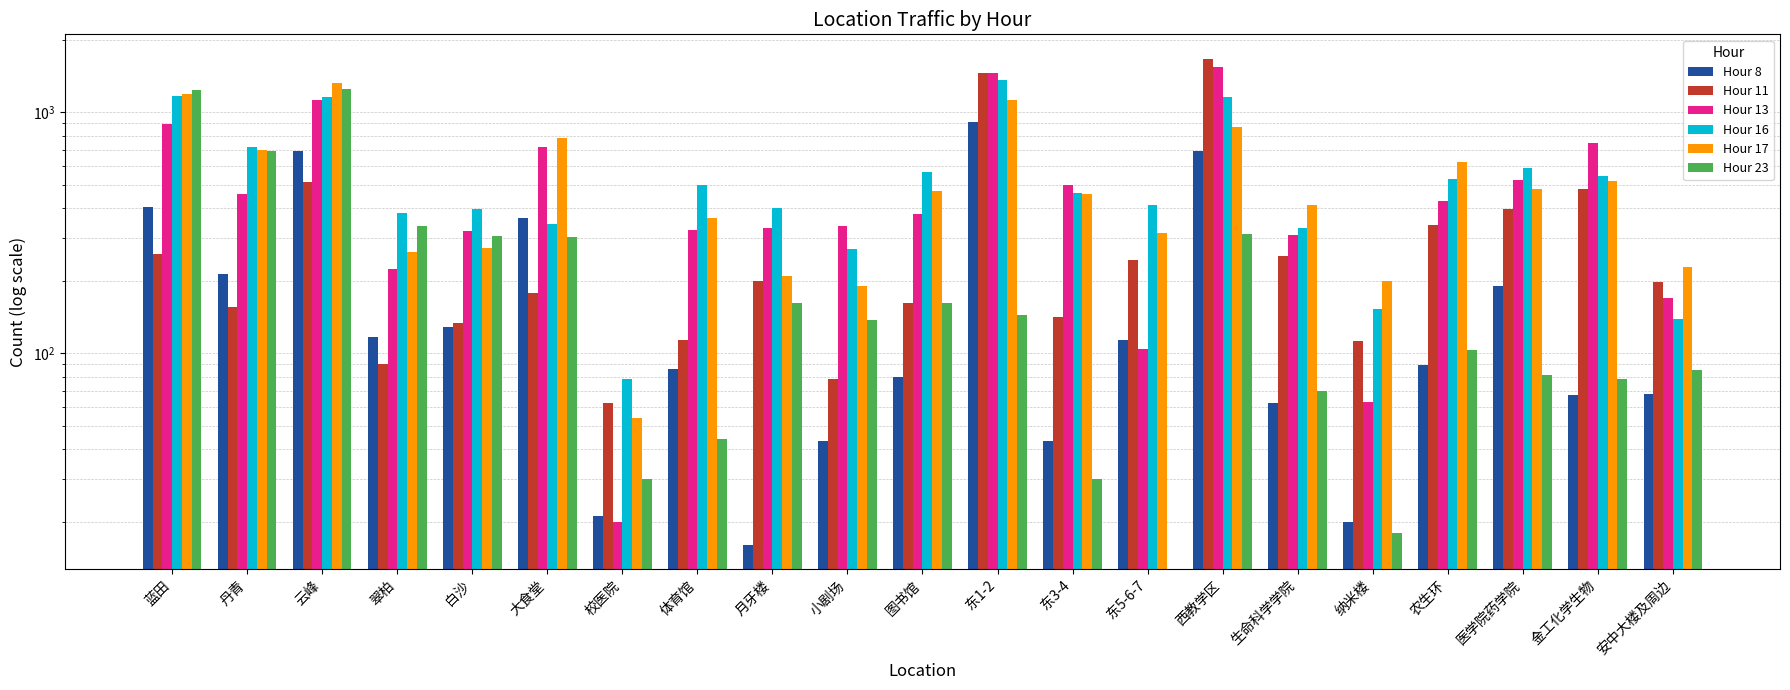

Which series has the largest range (max minus min)?

Hour 11